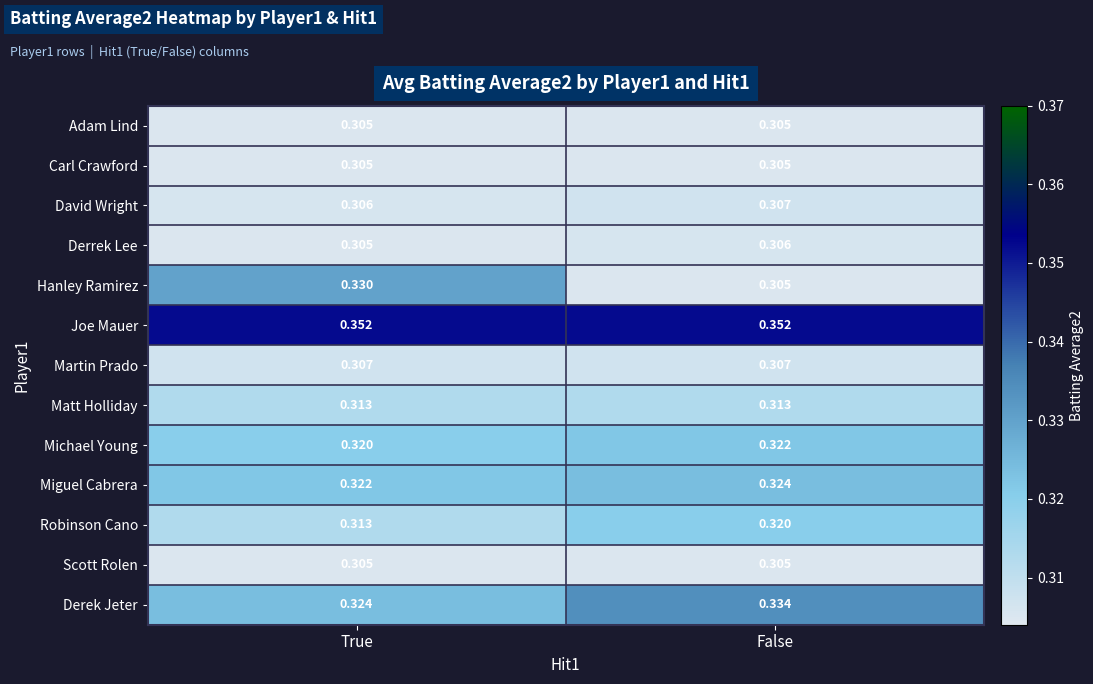

List the labels in order of Michael Young value, smallest first.

True, False